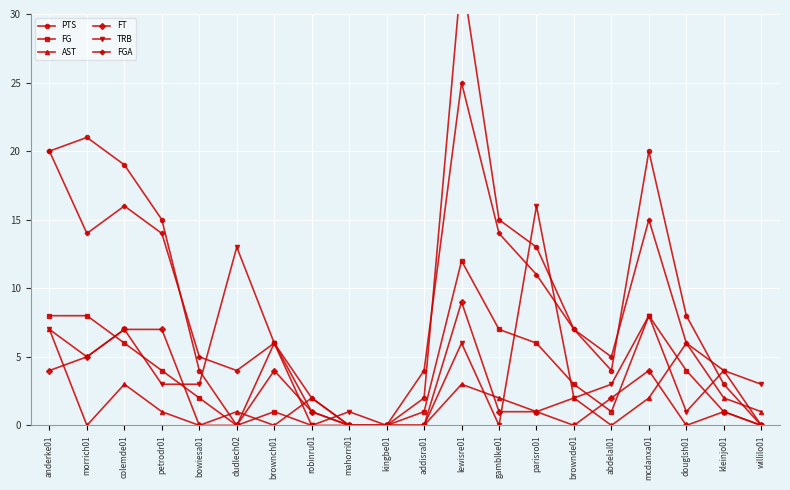

How many values in the FT series exceed 1?

8